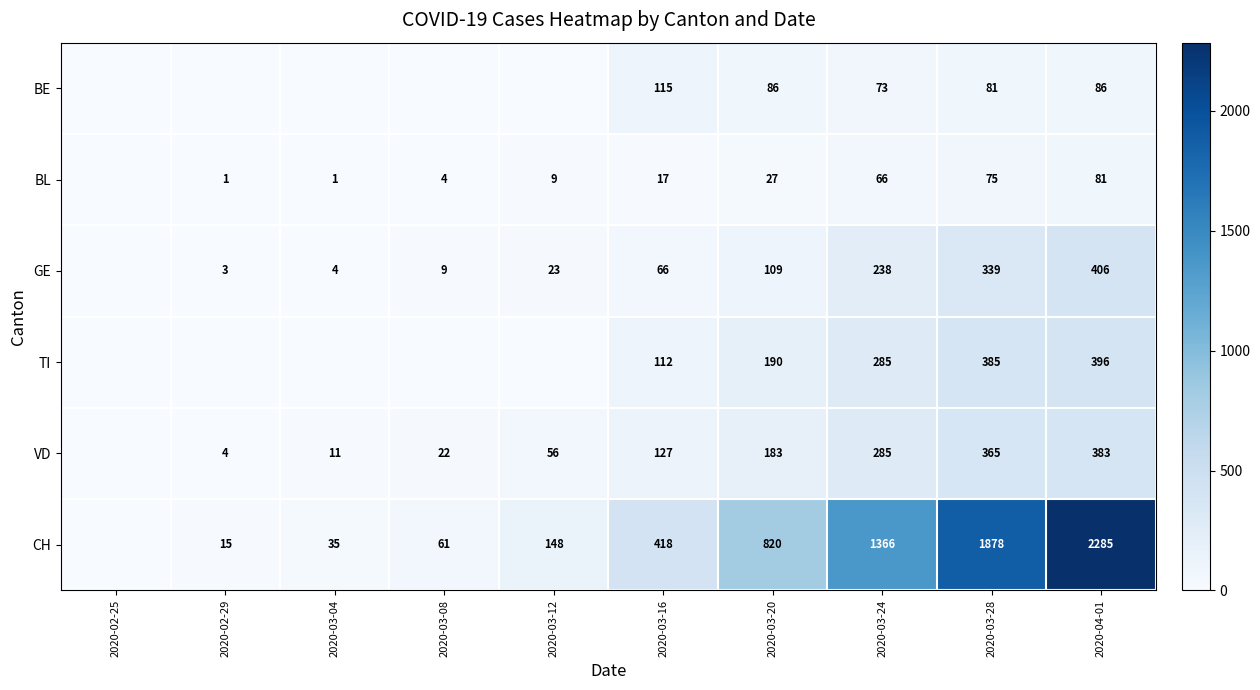

Is the value of BL at 2020-03-08 greater than the value of CH at 2020-04-01?

No